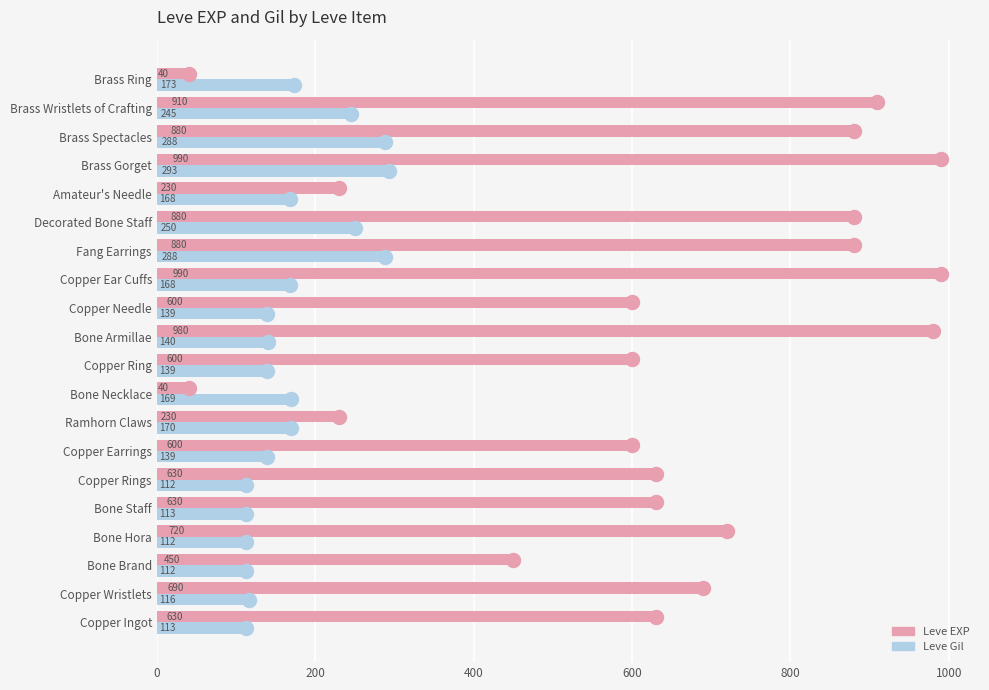

What is the spread (max minus min) of values at Decorated Bone Staff?

630